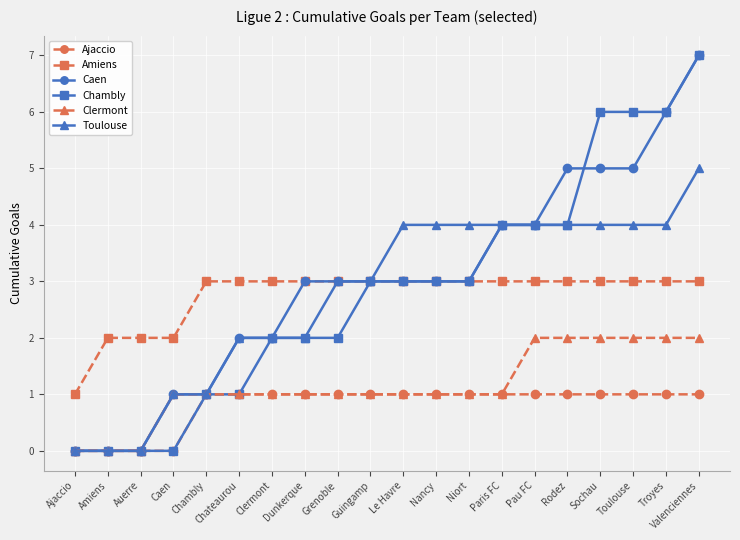

What is the maximum value shown in the chart?

7